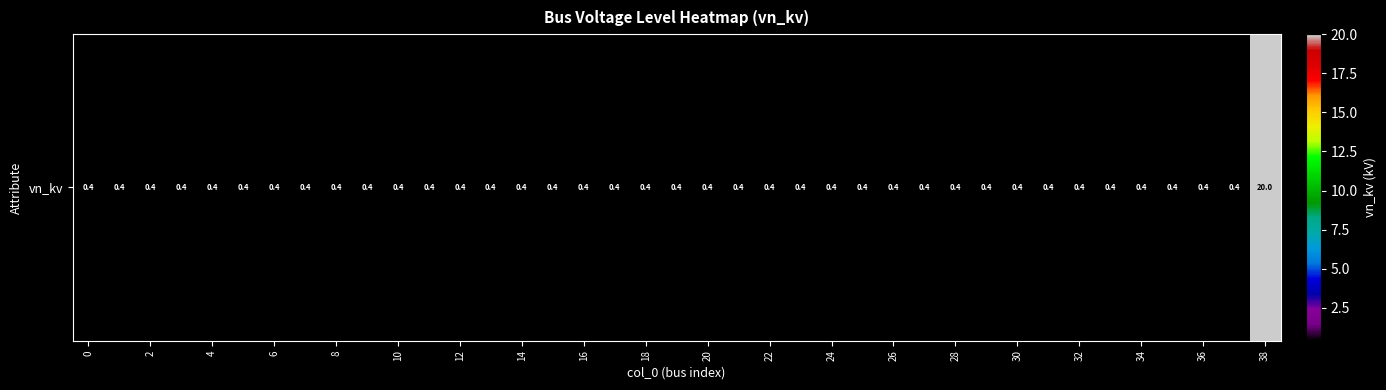

Count the number of categories in the chart.

39